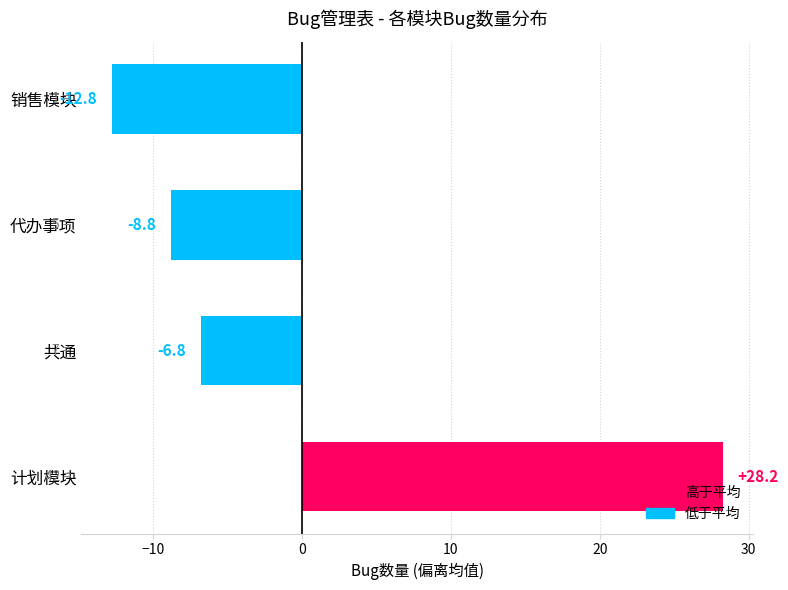

At which label is the value closest to 7?

共通